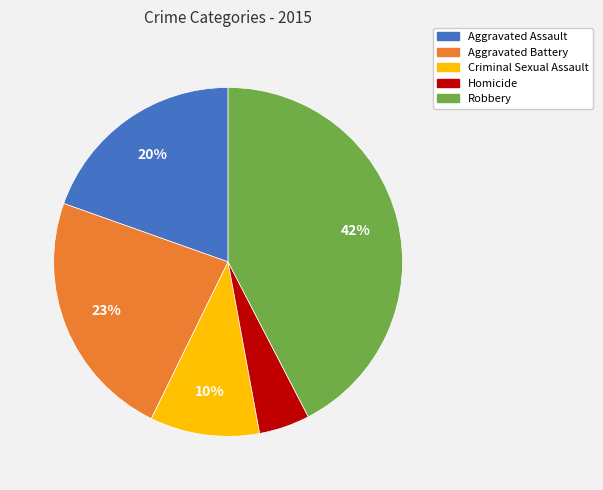

Rank the categories by value from lowest to highest.

Homicide, Criminal Sexual Assault, Aggravated Assault, Aggravated Battery, Robbery